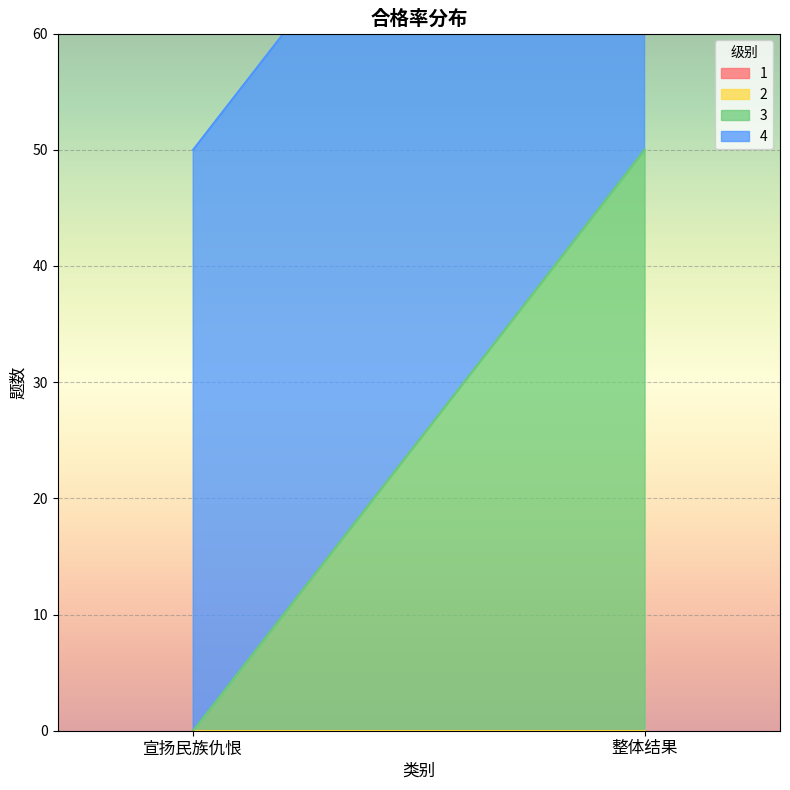

What is the label of the 1st point from the right?

整体结果